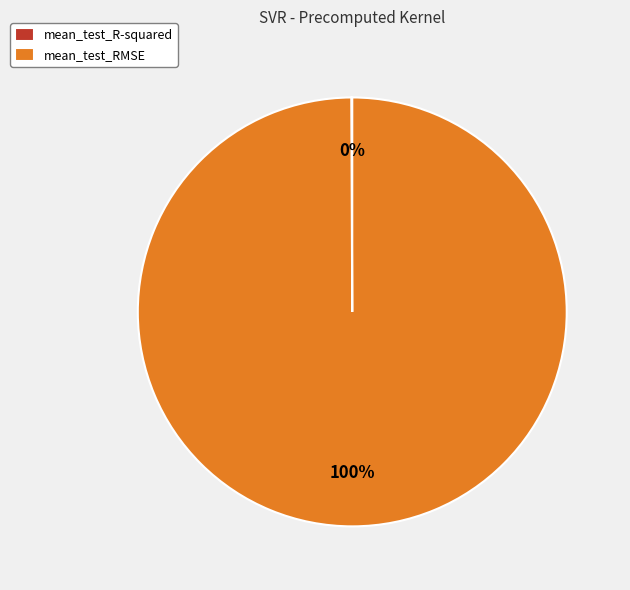

Is it true that mean_test_RMSE is 100% of the pie?

True